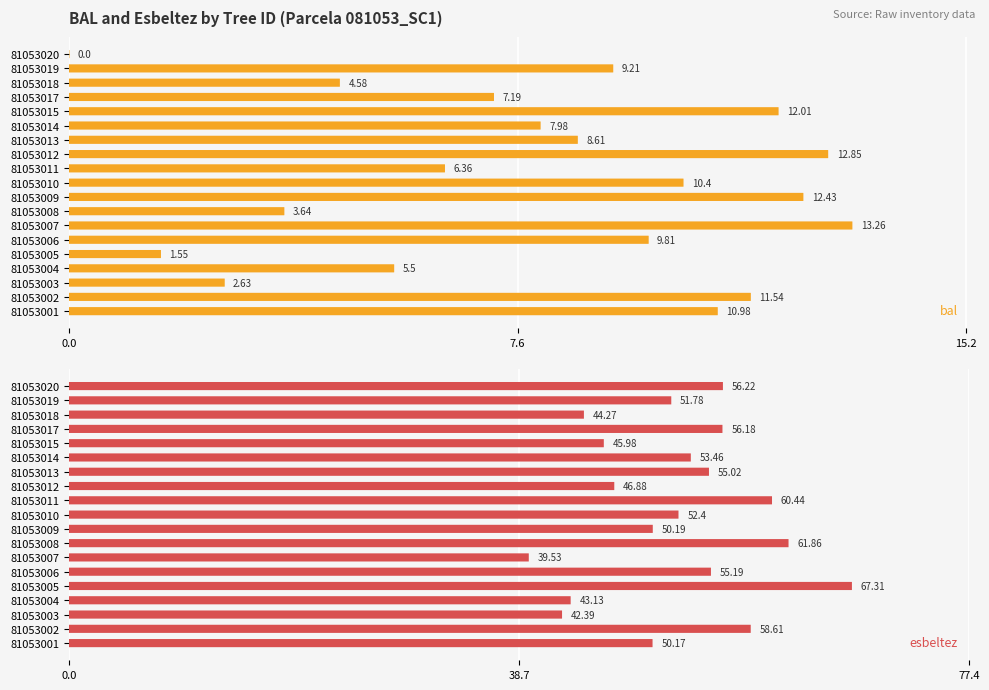

What is the average value of the esbeltez series?

52.2